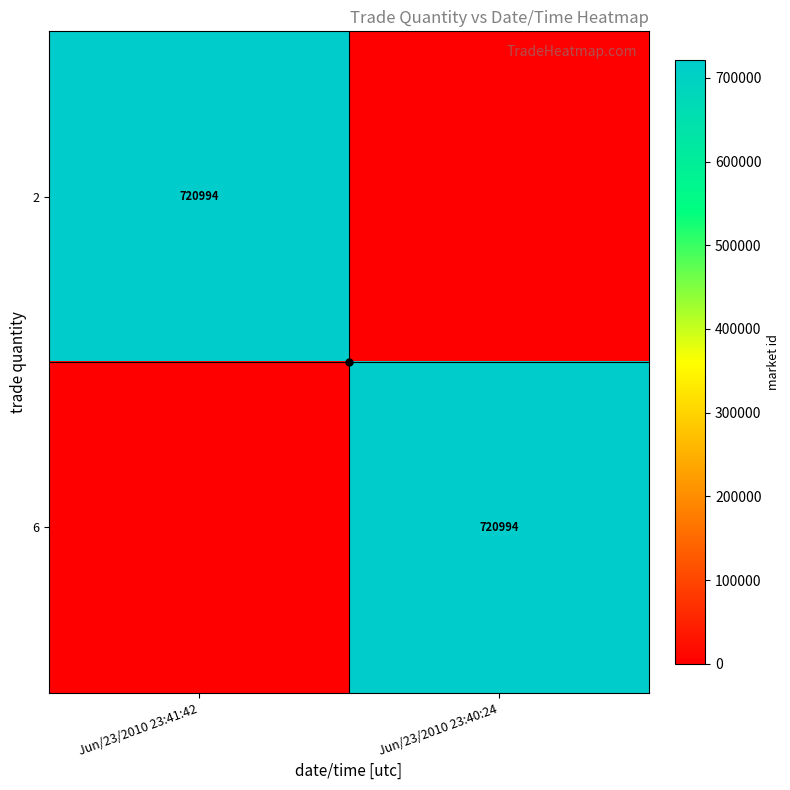

What is the sum of the 2 values at Jun/23/2010 23:41:42 and Jun/23/2010 23:40:24?

720994